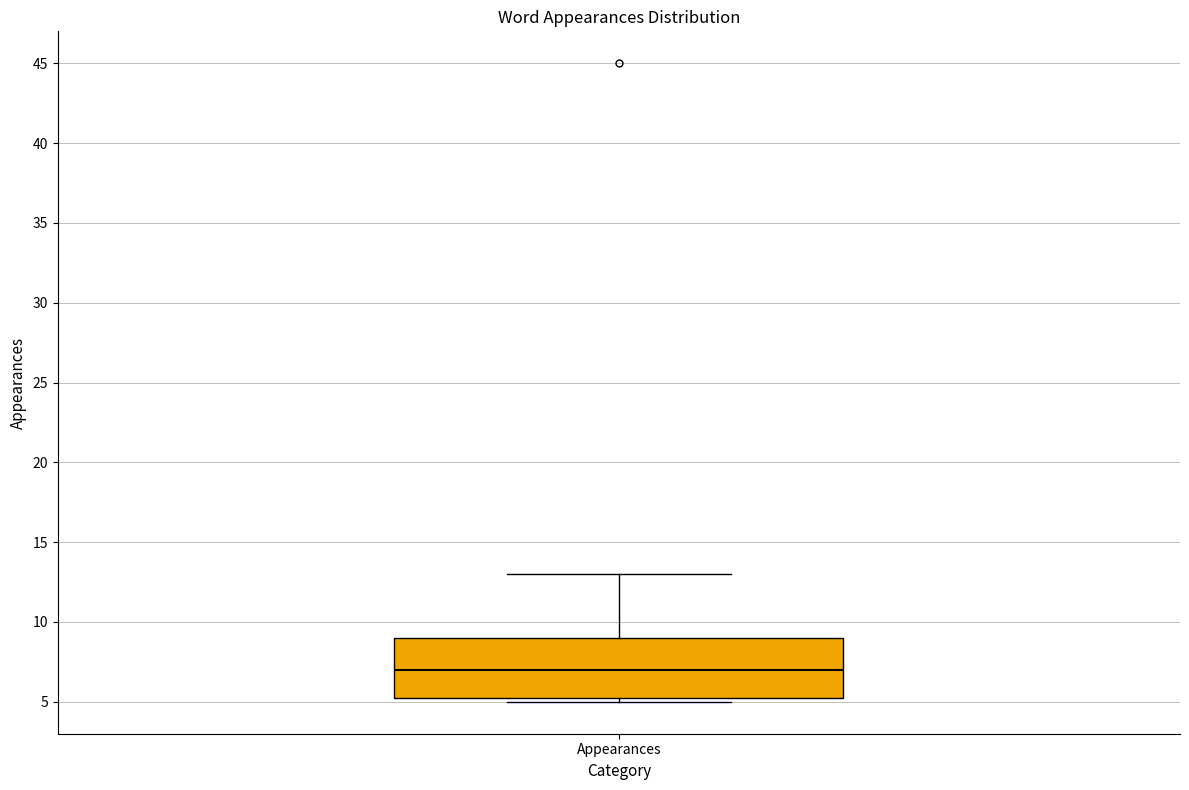

Read this box plot against the y-axis: the position of the median line, the range covered by the box, and the ends of both whiskers. The values are not printed on the chart, so give them approximately, as read against the axis.

median 7.0, box 5.5 to 9.0, whiskers 5.0 to 13.0